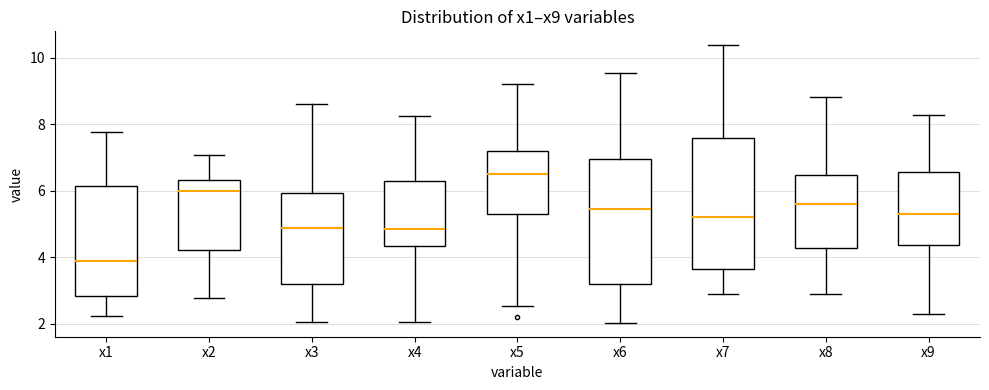

Reading left to right, read every box against the y-axis: the position of its median line, the range the box covers, and the ends of its whiskers. The values are not printed on the chart, so give them approximately, as read against the axis.

x1: median 3.8, box 2.8 to 6.2, whiskers 2.2 to 7.8
x2: median 6.0, box 4.2 to 6.4, whiskers 2.8 to 7.0
x3: median 4.8, box 3.2 to 6.0, whiskers 2.0 to 8.6
x4: median 4.8, box 4.4 to 6.2, whiskers 2.0 to 8.2
x5: median 6.6, box 5.4 to 7.2, whiskers 2.6 to 9.2
x6: median 5.4, box 3.2 to 7.0, whiskers 2.0 to 9.6
x7: median 5.2, box 3.6 to 7.6, whiskers 3.0 to 10.4
x8: median 5.6, box 4.2 to 6.4, whiskers 3.0 to 8.8
x9: median 5.2, box 4.4 to 6.6, whiskers 2.2 to 8.2